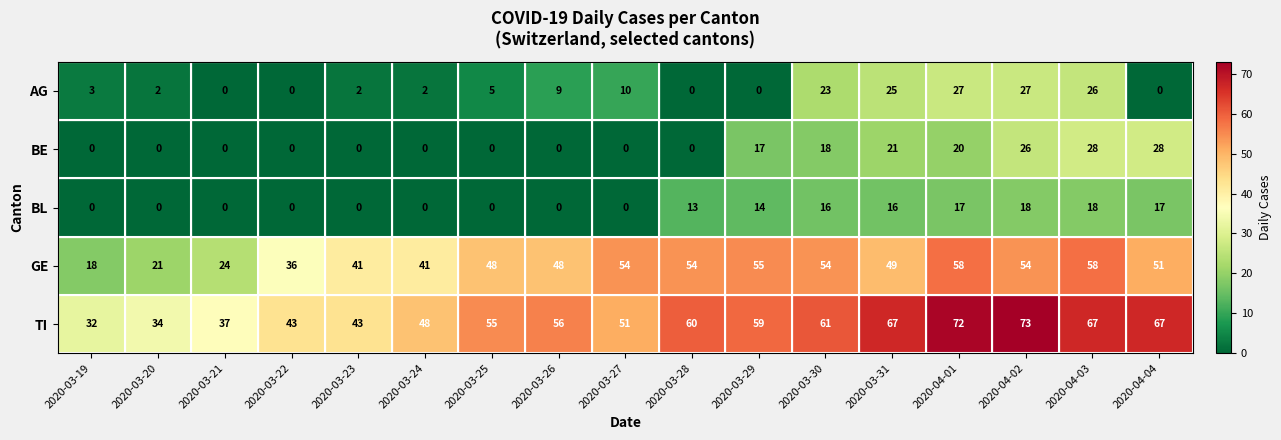

At how many categories does at least one series exceed 19?

17